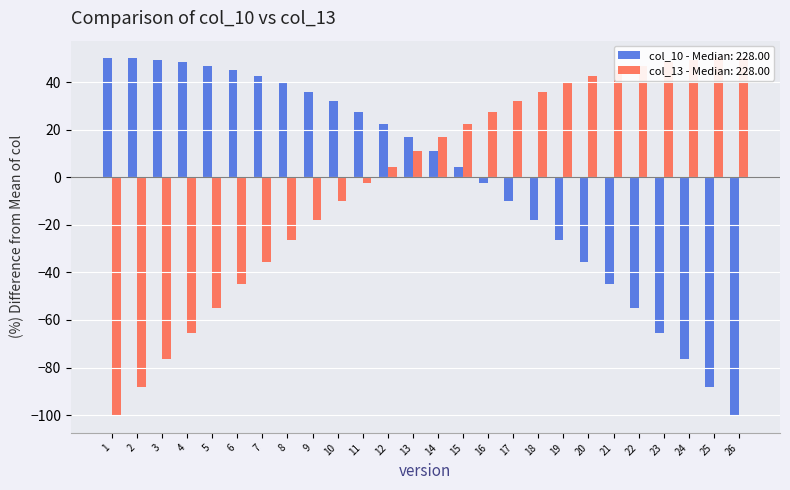

What is the difference between the highest and lowest values at 20?

78.0